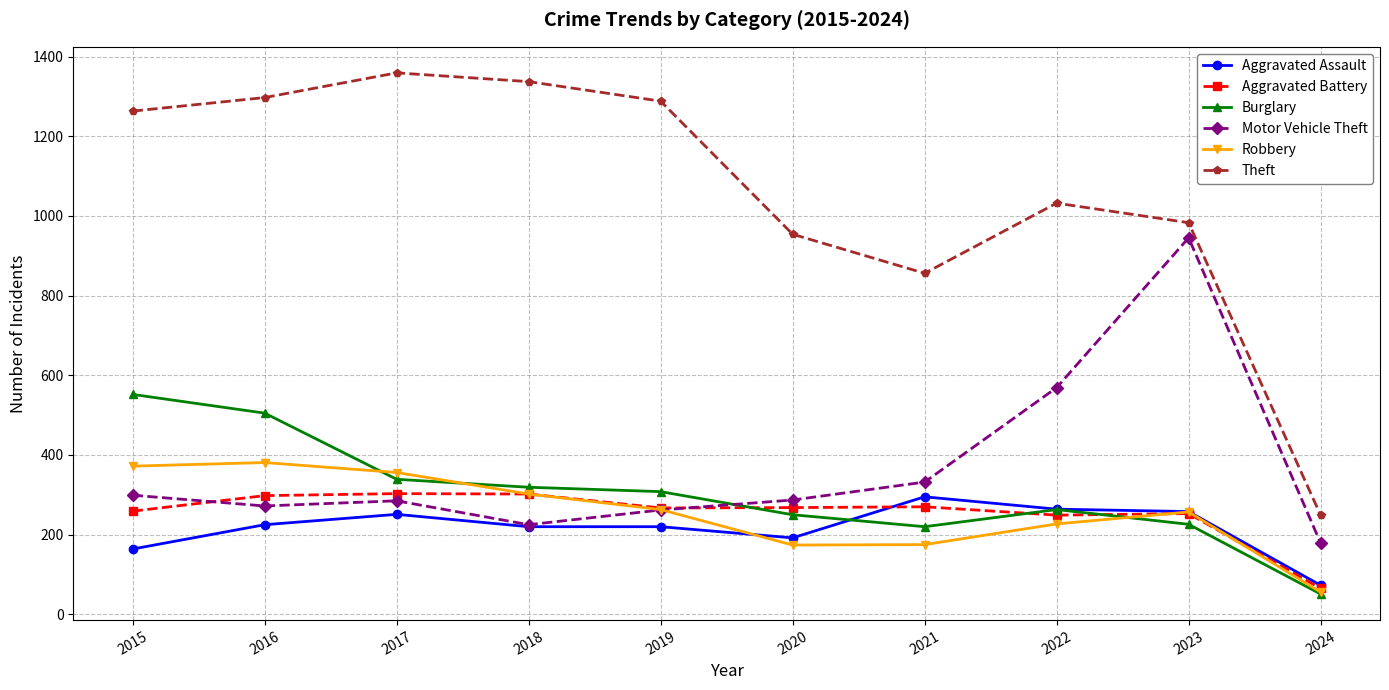

Which series has the widest spread of values?

Theft